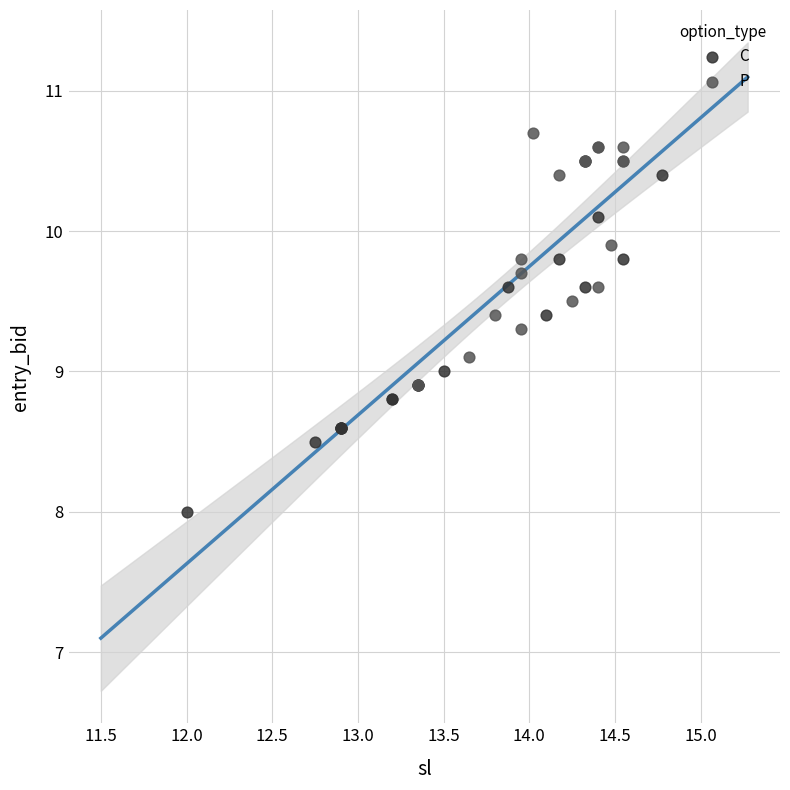

Which series contains the highest Y value?

P